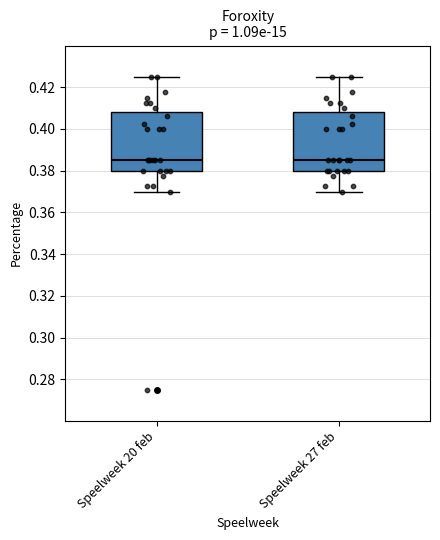

Reading left to right, transcribe this box plot: for each box, give where its median line is, the range the box spans, and where its two whiskers end, as read against the y-axis. The values are not printed on the chart, so give them approximately, as read against the axis.

Speelweek 20 feb: median 0.386, box 0.380 to 0.408, whiskers 0.370 to 0.426
Speelweek 27 feb: median 0.386, box 0.380 to 0.408, whiskers 0.370 to 0.426